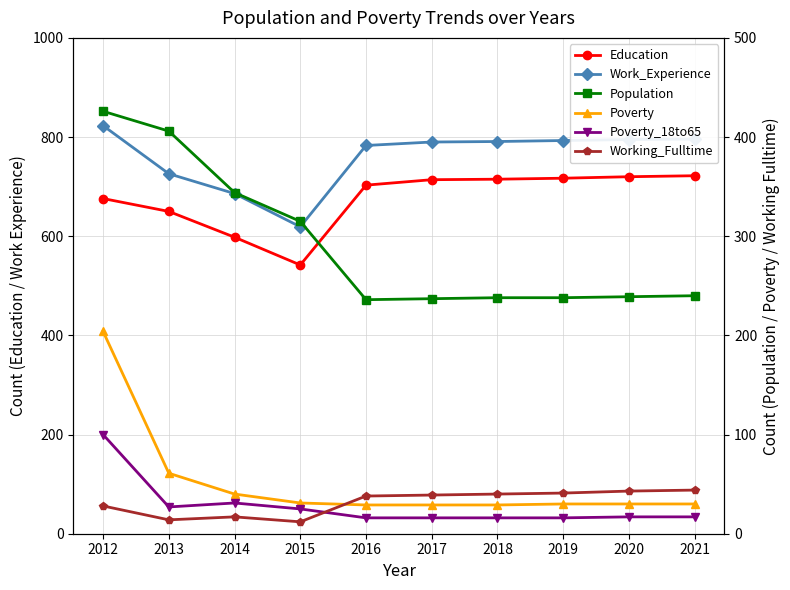

True or false: Education has a value of 717 at 2019.

True